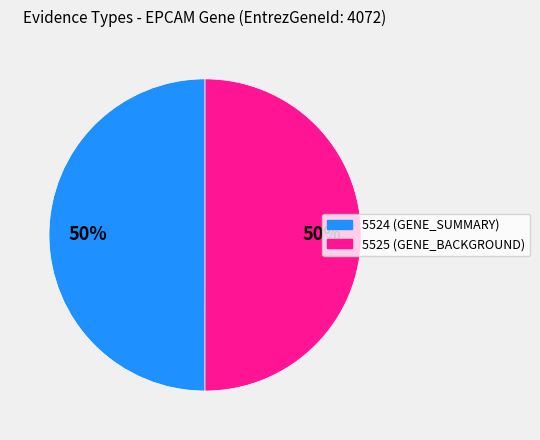

To the nearest percent, what is the average slice percentage?

50%